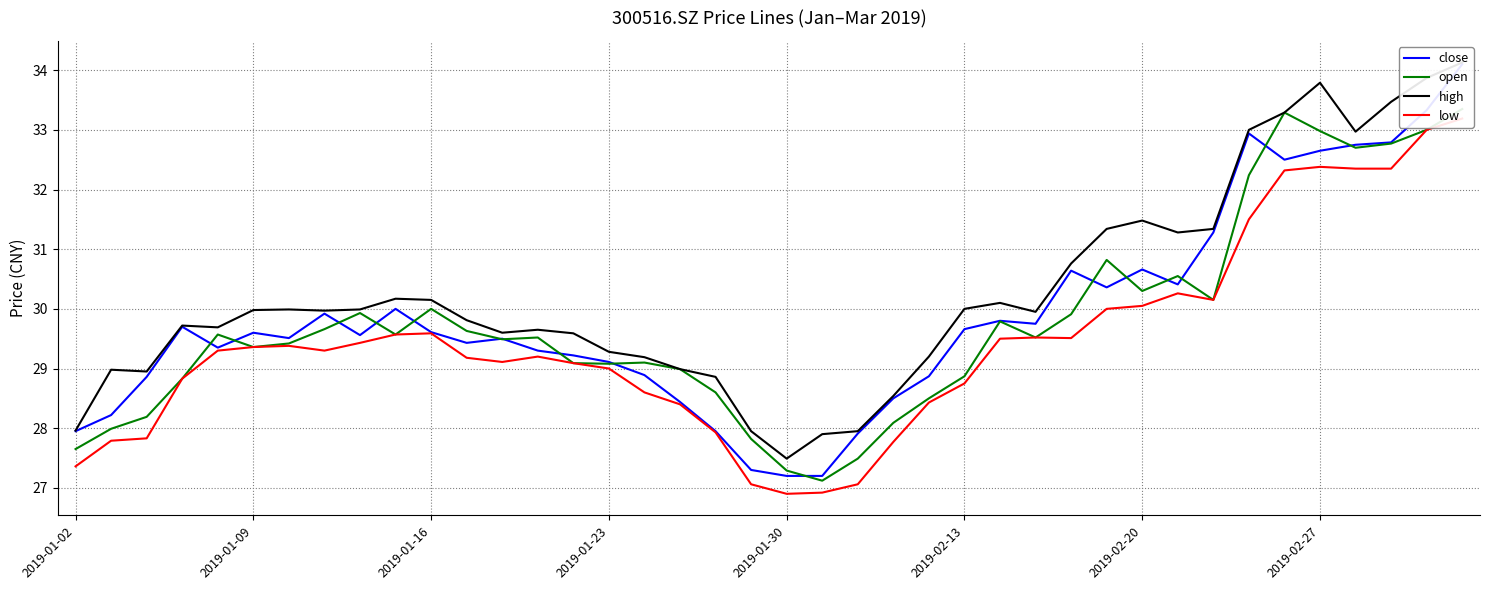

How many interior local valleys does the low series have?

5